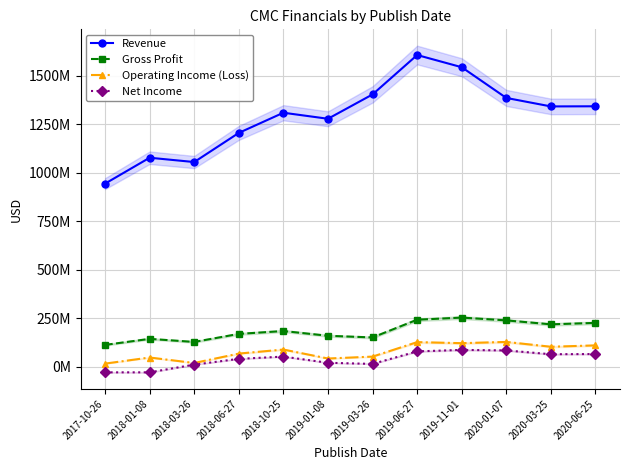

How many data points in Net Income are less than 51562000?

6